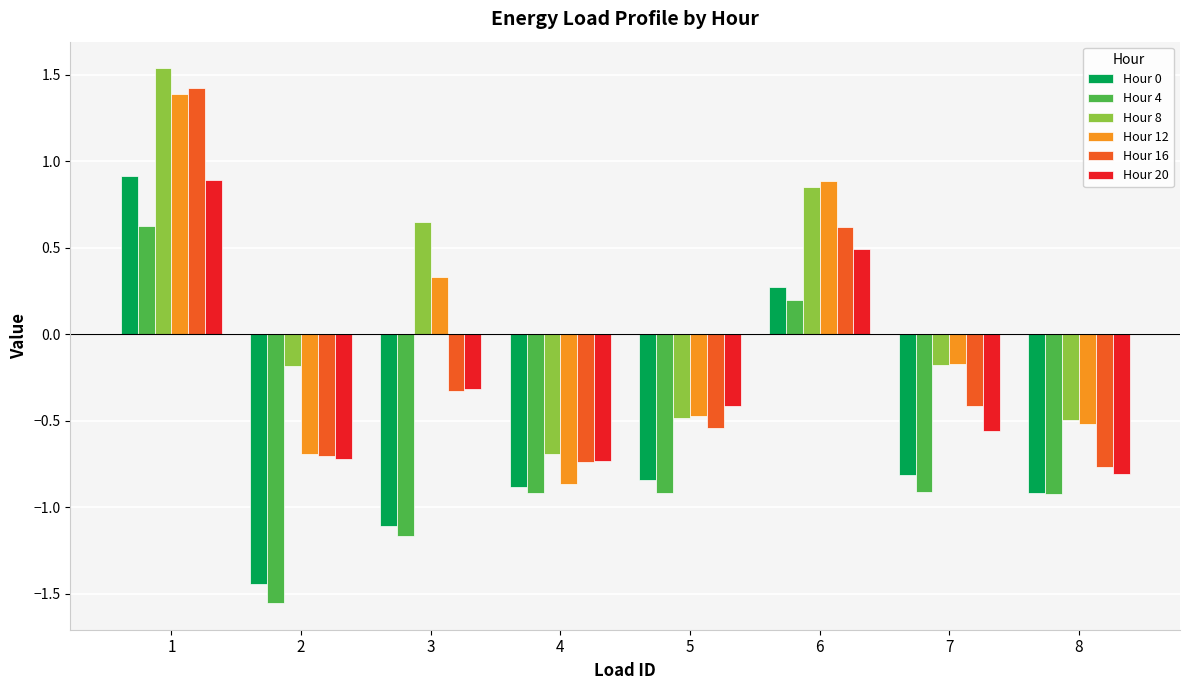

Where is Hour 16 nearest to the value 0?

3